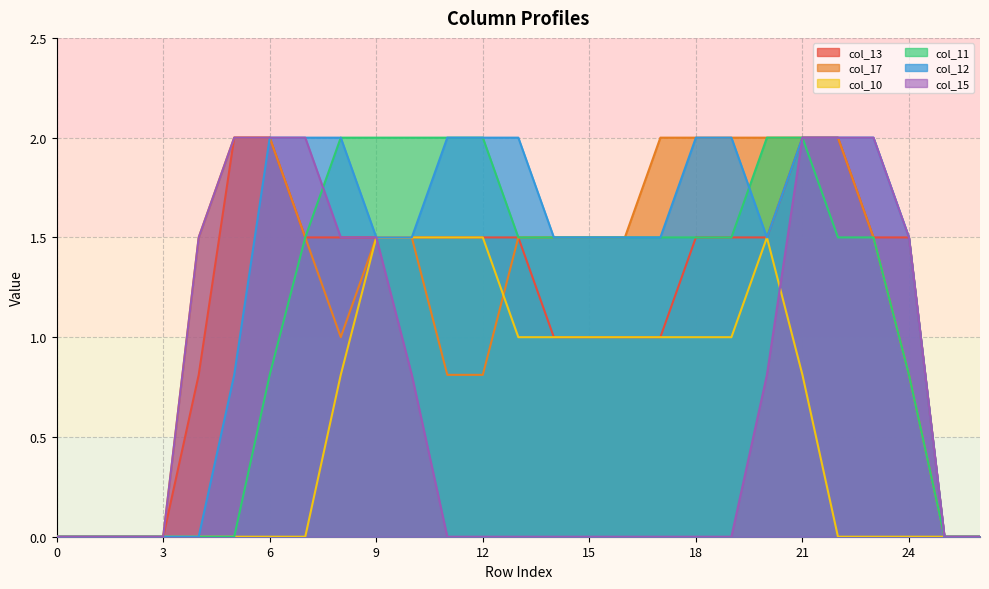

How many categories are shown in the chart?

27